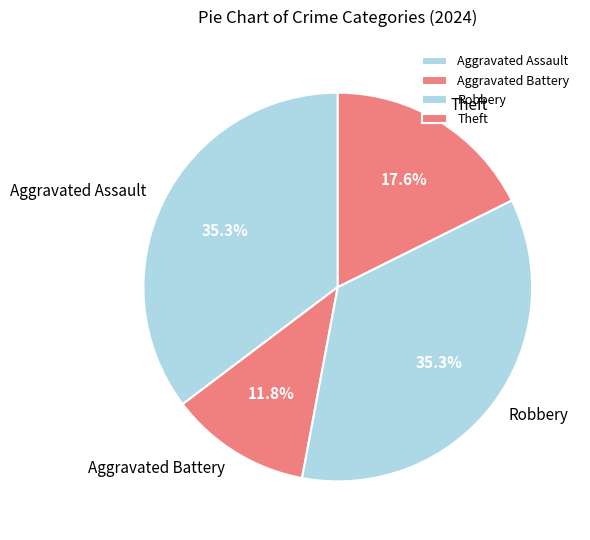

Is Robbery the majority of the pie?

No